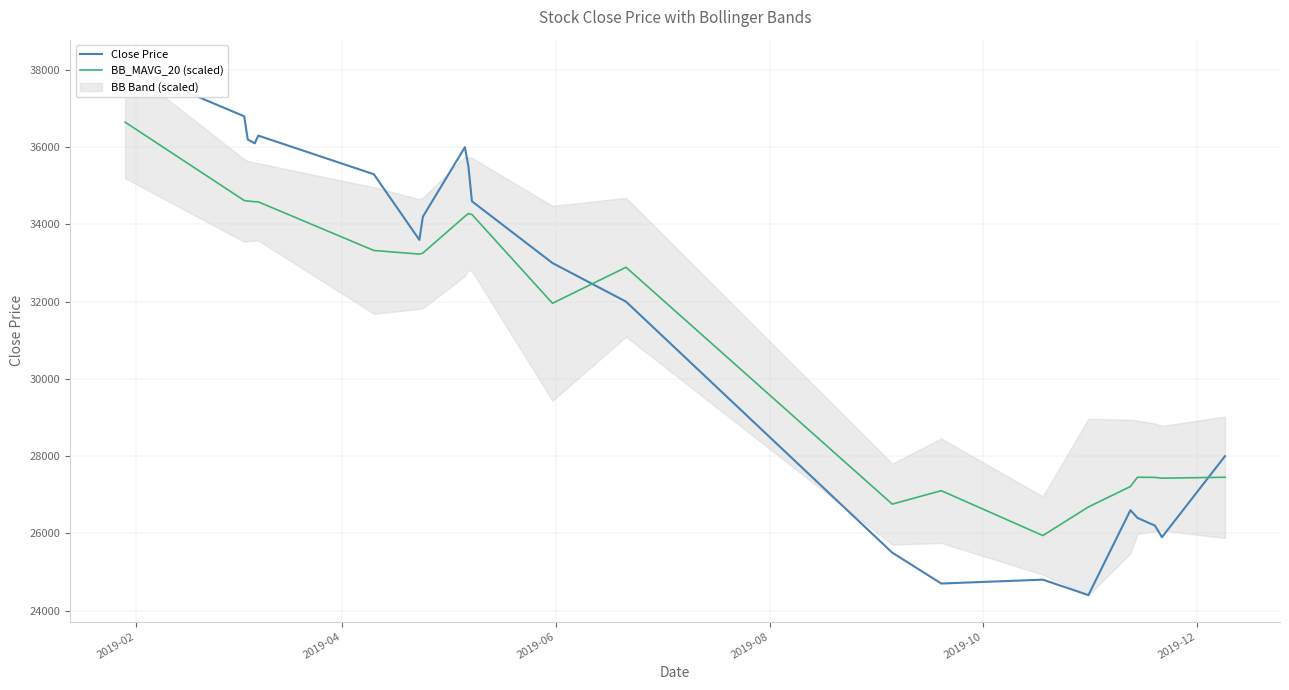

How many data points in Close Price are above 33600?

10